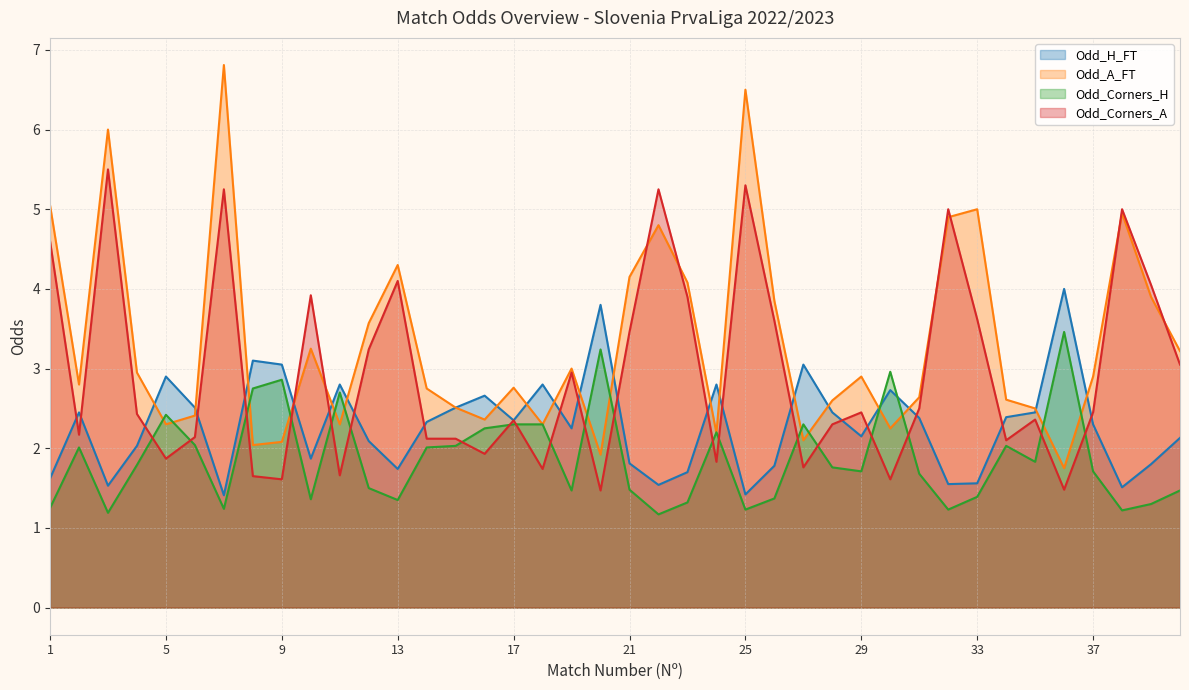

Reading left to right, what are all the values shown in this chart?

Odd_H_FT: 1=1.6	2=2.5	3=1.5	4=2.0	5=2.9	6=2.5	7=1.4	8=3.1	9=3.0	10=1.9	11=2.8	12=2.1	13=1.7	14=2.3	15=2.5	16=2.7	17=2.4	18=2.8	19=2.2	20=3.8	21=1.8	22=1.5	23=1.7	24=2.8	25=1.4	26=1.8	27=3.0	28=2.5	29=2.1	30=2.7	31=2.4	32=1.6	33=1.6	34=2.4	35=2.5	36=4.0	37=2.3	38=1.5	39=1.8	40=2.1
Odd_A_FT: 1=5.0	2=2.8	3=6.0	4=3.0	5=2.3	6=2.4	7=6.8	8=2.0	9=2.1	10=3.2	11=2.3	12=3.6	13=4.3	14=2.8	15=2.5	16=2.4	17=2.8	18=2.3	19=3.0	20=1.9	21=4.2	22=4.8	23=4.1	24=2.2	25=6.5	26=3.9	27=2.1	28=2.6	29=2.9	30=2.2	31=2.6	32=4.9	33=5.0	34=2.6	35=2.5	36=1.8	37=2.9	38=5.0	39=3.9	40=3.2
Odd_Corners_H: 1=1.2	2=2.0	3=1.2	4=1.8	5=2.4	6=2.0	7=1.2	8=2.8	9=2.9	10=1.4	11=2.7	12=1.5	13=1.4	14=2.0	15=2.0	16=2.2	17=2.3	18=2.3	19=1.5	20=3.2	21=1.5	22=1.2	23=1.3	24=2.2	25=1.2	26=1.4	27=2.3	28=1.8	29=1.7	30=3.0	31=1.7	32=1.2	33=1.4	34=2.0	35=1.8	36=3.5	37=1.7	38=1.2	39=1.3	40=1.5
Odd_Corners_A: 1=4.6	2=2.2	3=5.5	4=2.4	5=1.9	6=2.1	7=5.2	8=1.6	9=1.6	10=3.9	11=1.7	12=3.2	13=4.1	14=2.1	15=2.1	16=1.9	17=2.4	18=1.7	19=3.0	20=1.5	21=3.5	22=5.2	23=3.9	24=1.8	25=5.3	26=3.6	27=1.8	28=2.3	29=2.5	30=1.6	31=2.5	32=5.0	33=3.6	34=2.1	35=2.4	36=1.5	37=2.5	38=5.0	39=4.0	40=3.0